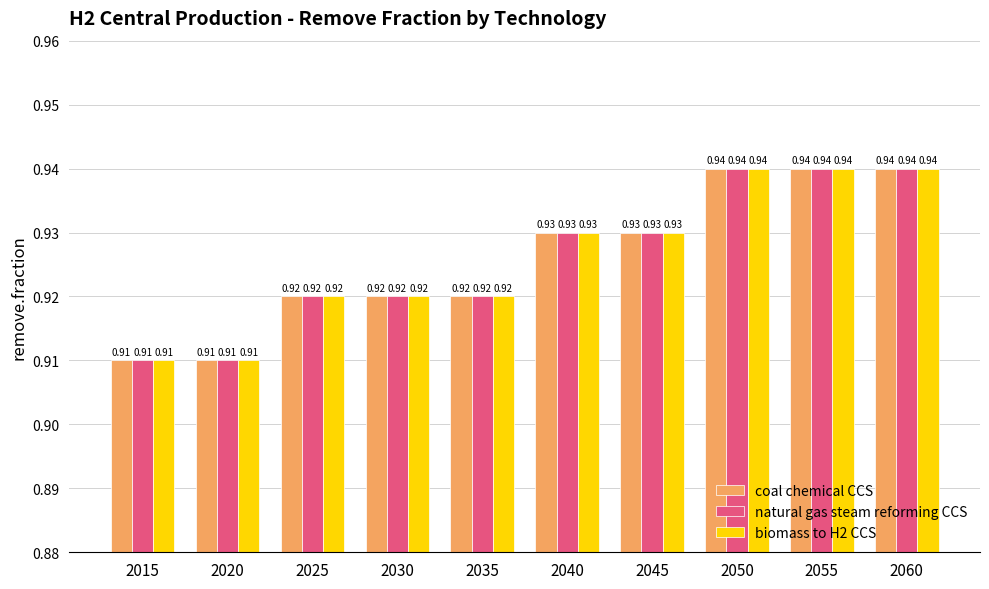

What is the sum of the coal chemical CCS values at 2060 and 2030?

1.9